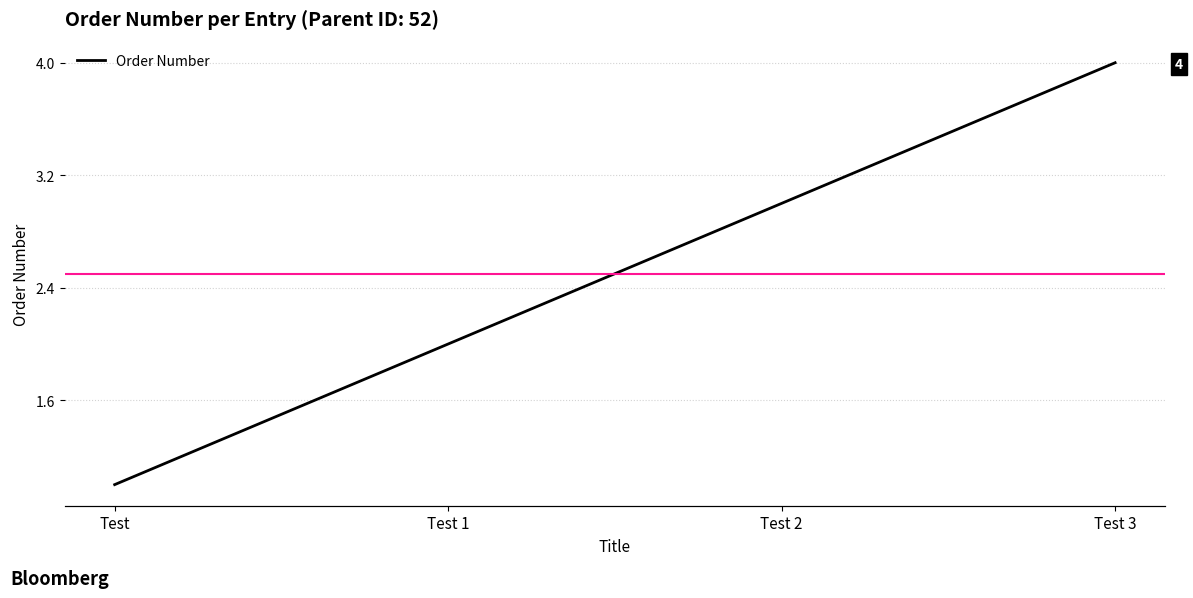

Where does the data first go above 3?

Test 3